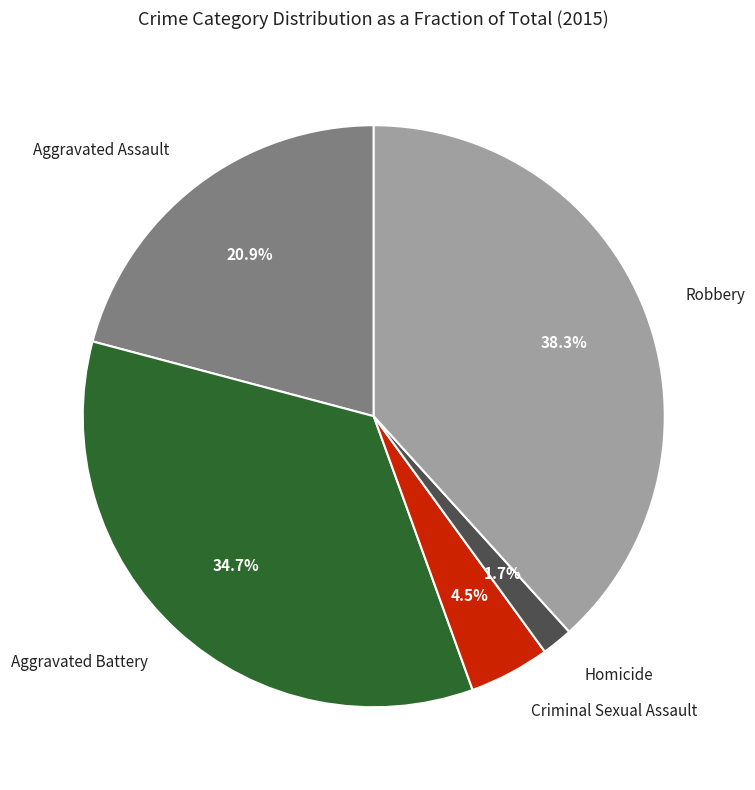

Is there any slice that represents more than half of the pie?

No